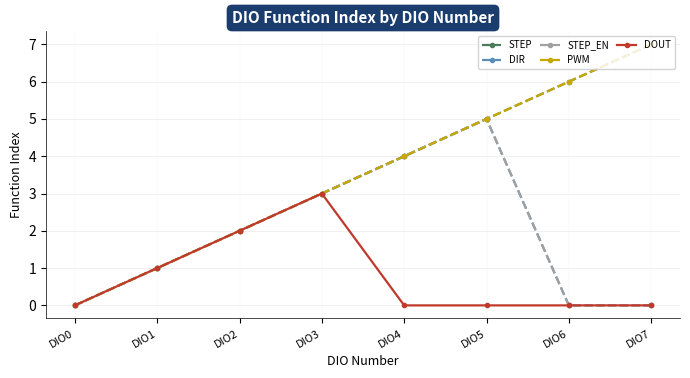

Reading right to left, transcribe all the data shown in this chart.

STEP: DIO7=7	DIO6=6	DIO5=5	DIO4=4	DIO3=3	DIO2=2	DIO1=1	DIO0=0
DIR: DIO7=0	DIO6=0	DIO5=5	DIO4=4	DIO3=3	DIO2=2	DIO1=1	DIO0=0
STEP_EN: DIO7=0	DIO6=0	DIO5=5	DIO4=4	DIO3=3	DIO2=2	DIO1=1	DIO0=0
PWM: DIO7=7	DIO6=6	DIO5=5	DIO4=4	DIO3=3	DIO2=2	DIO1=1	DIO0=0
DOUT: DIO7=0	DIO6=0	DIO5=0	DIO4=0	DIO3=3	DIO2=2	DIO1=1	DIO0=0